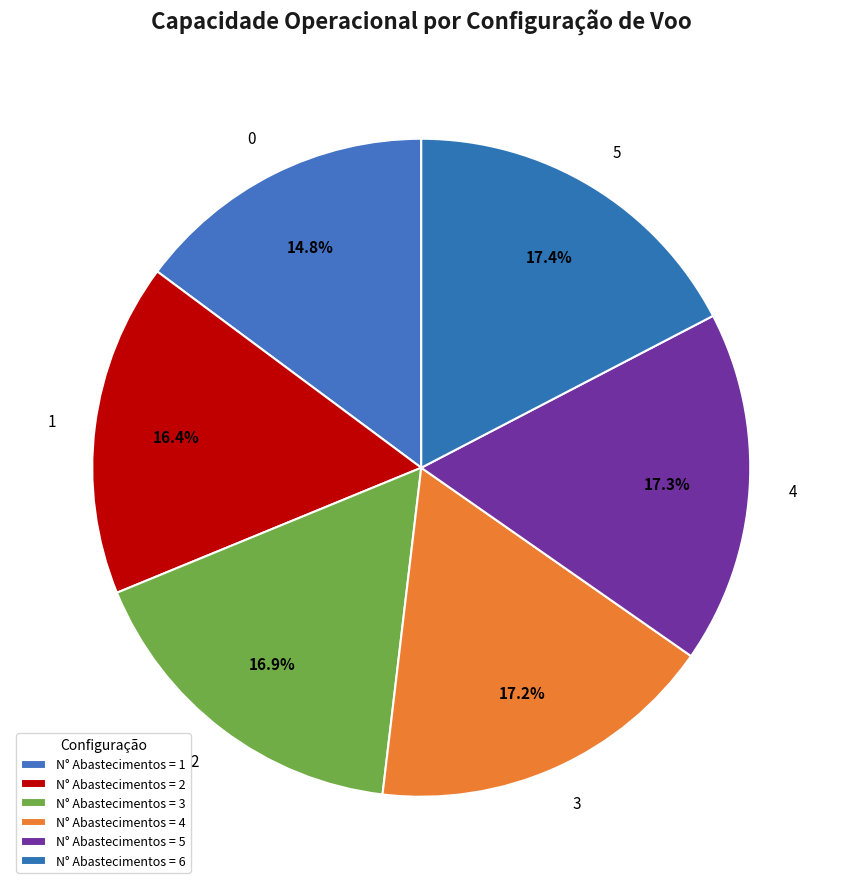

To the nearest percent, what portion does 0 represent?

15%